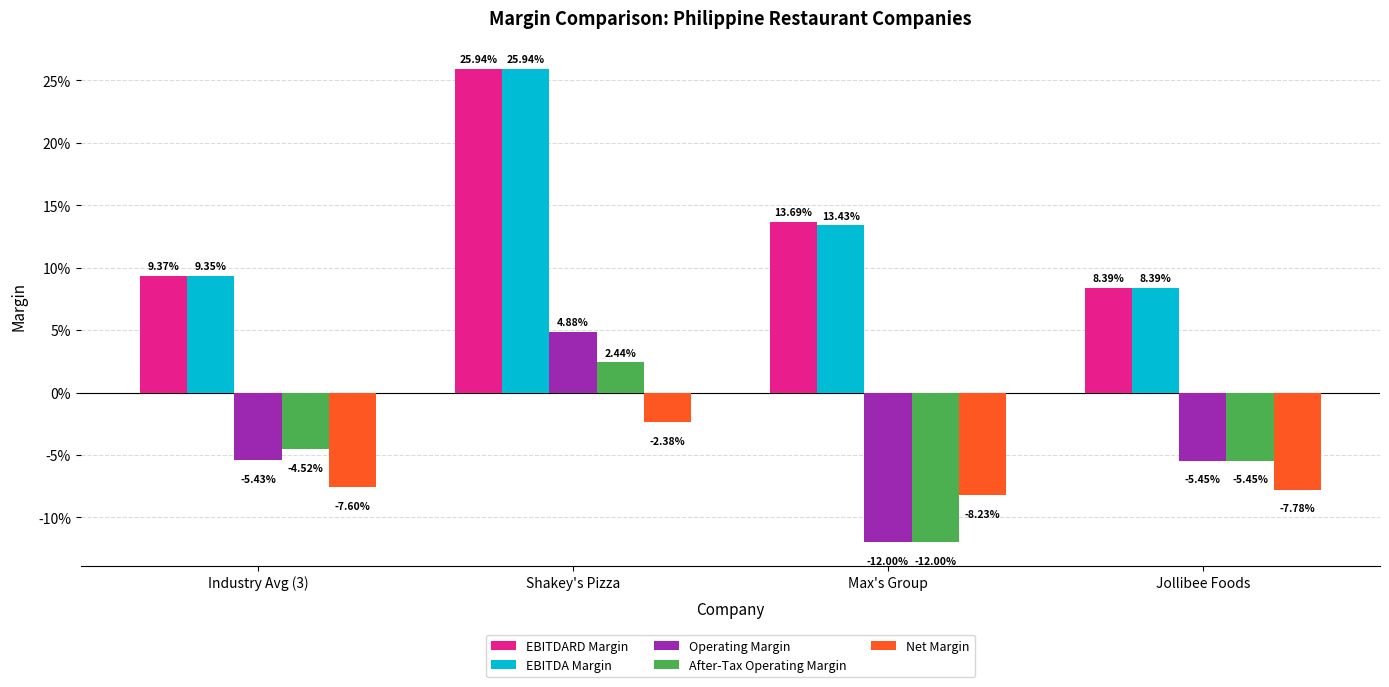

What position from the right is Shakey's Pizza?

3